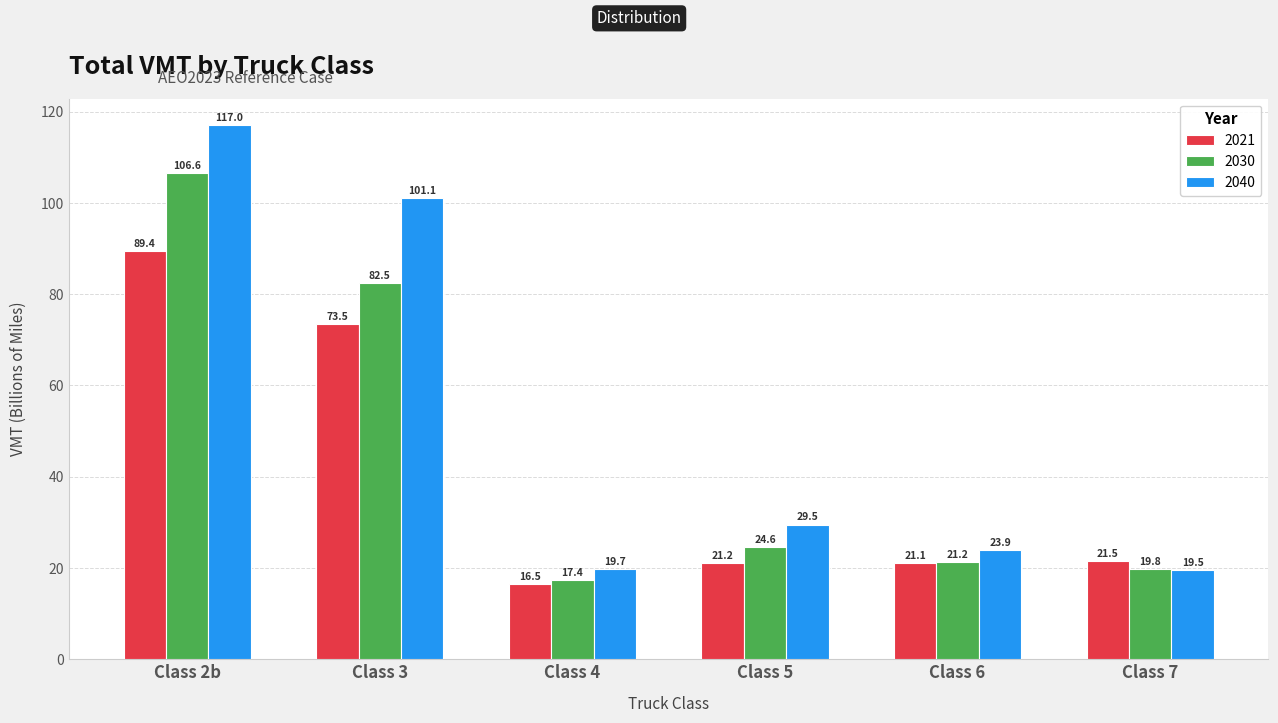

Where does the 2040 series first go above 29?

Class 2b